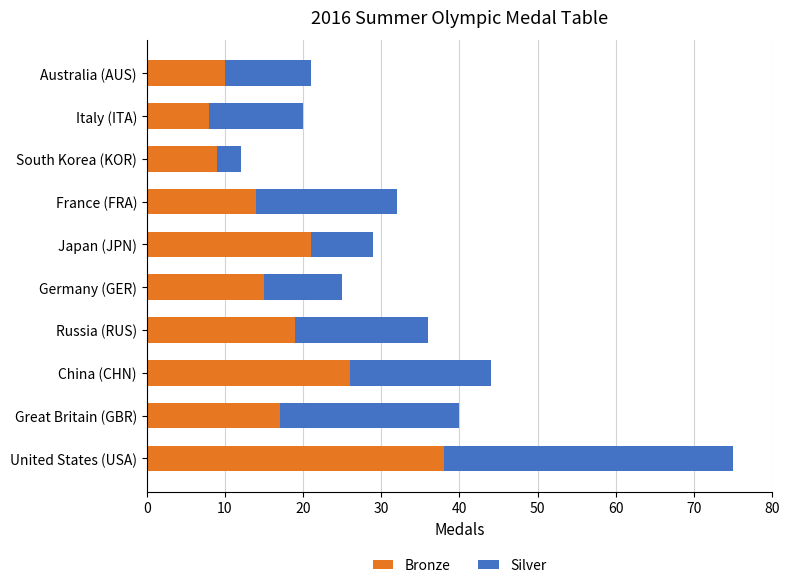

What is the difference between the maximum and minimum values in the Bronze series?

30